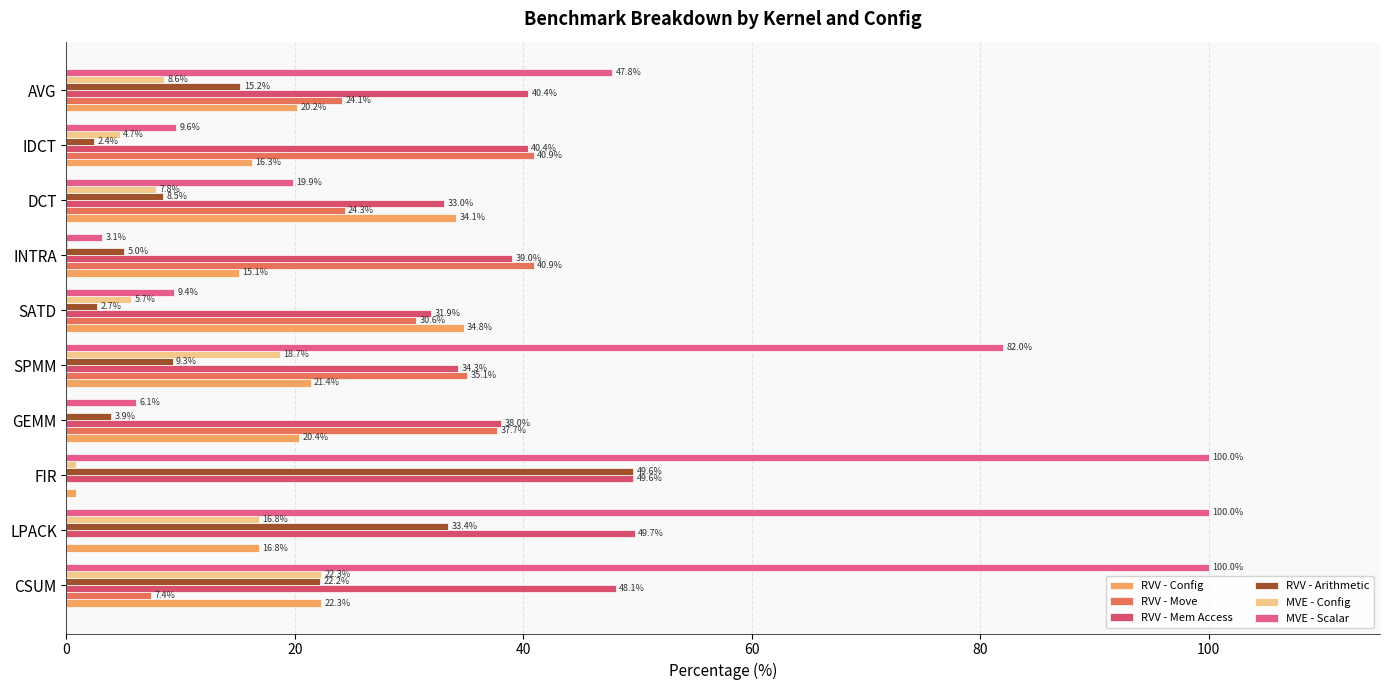

How many distinct data groups are displayed?

6